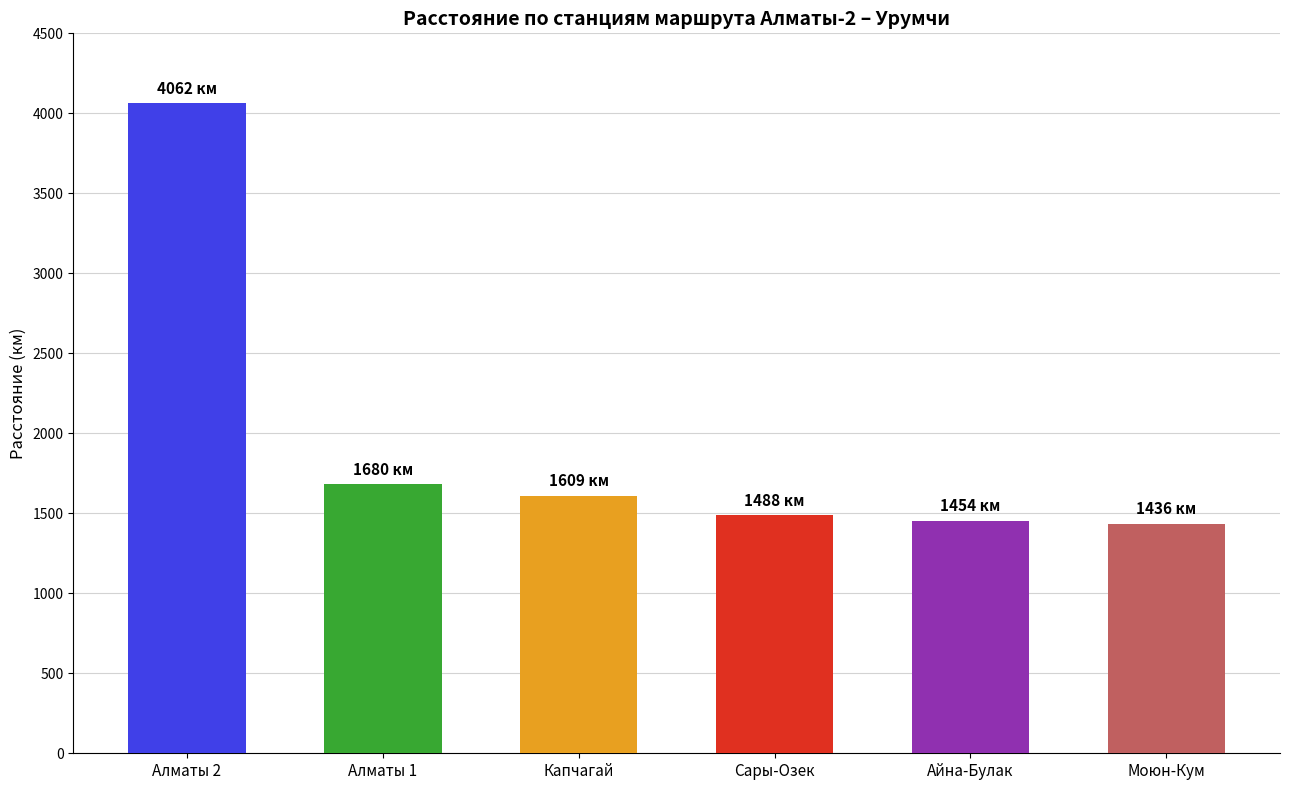

What is the change in value from Алматы 2 to Сары-Озек?

-2574